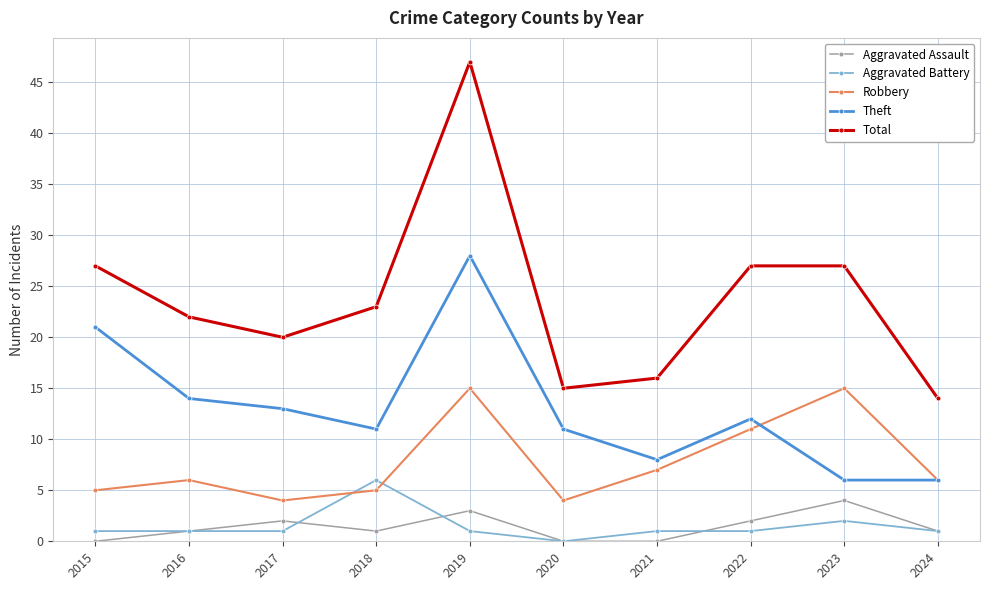

How many lines are shown in the chart?

5